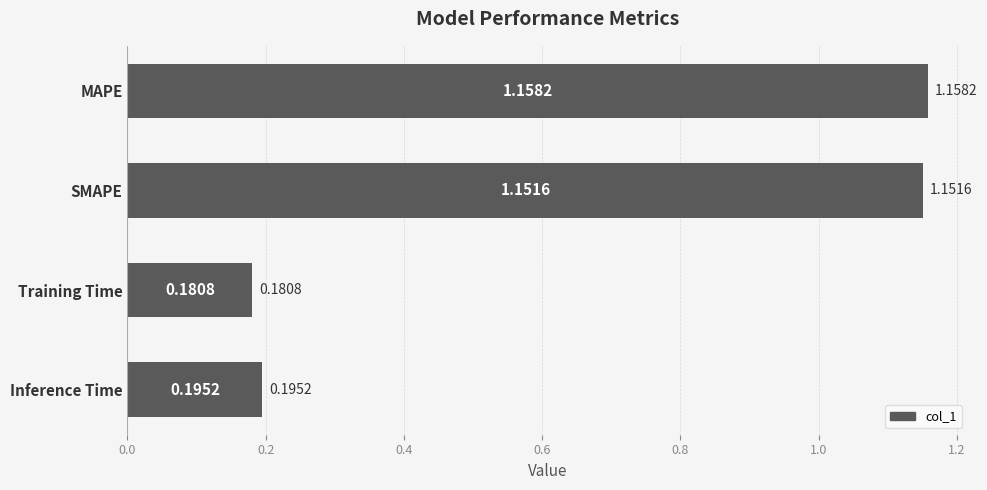

Rank the categories by value from highest to lowest.

MAPE, SMAPE, Inference Time, Training Time